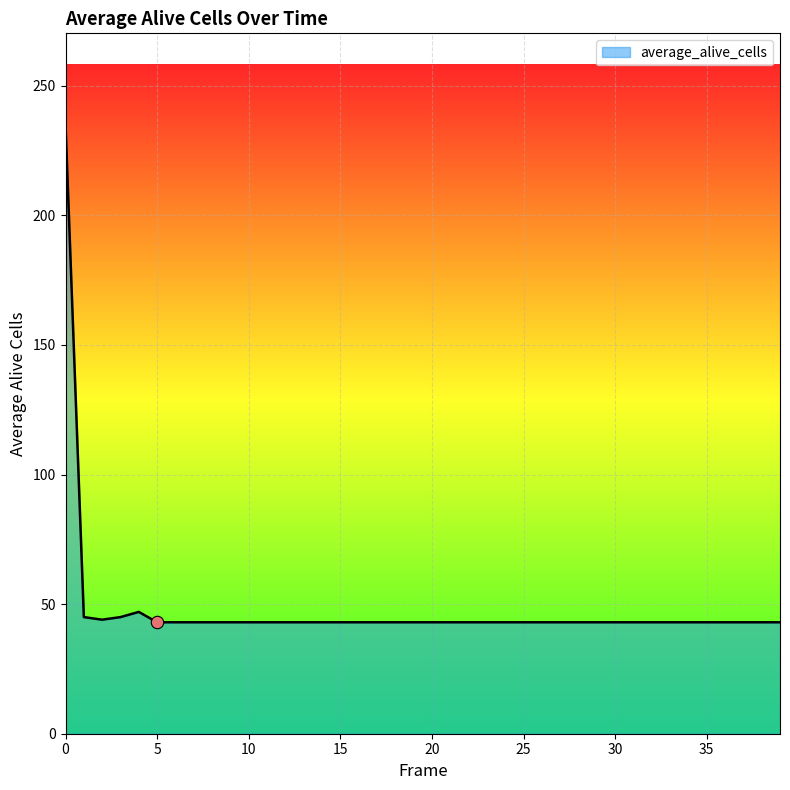

What is the greatest value displayed?

235